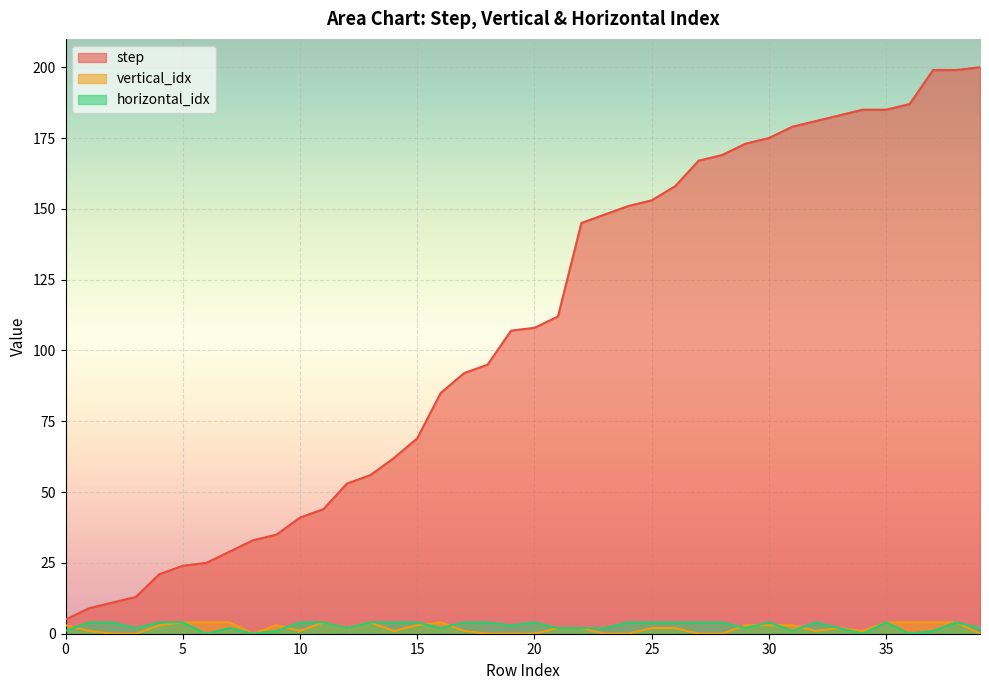

How many values in vertical_idx are above zero?

29